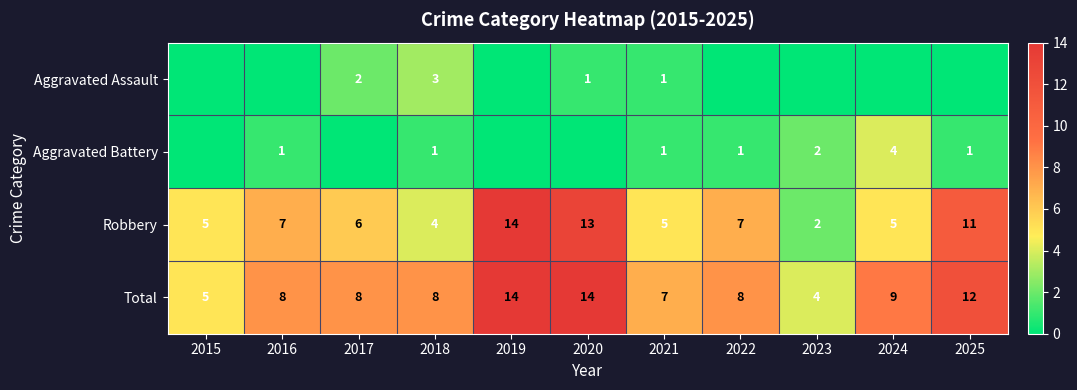

At how many categories does at least one series exceed 7?

8